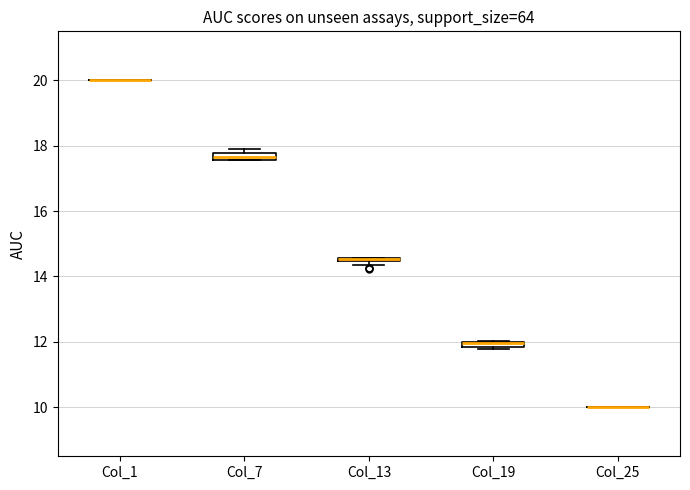

Where is the lower edge of the box for Col_7 on the y-axis? The values are not printed on the chart, so give them approximately, as read against the axis.

17.6